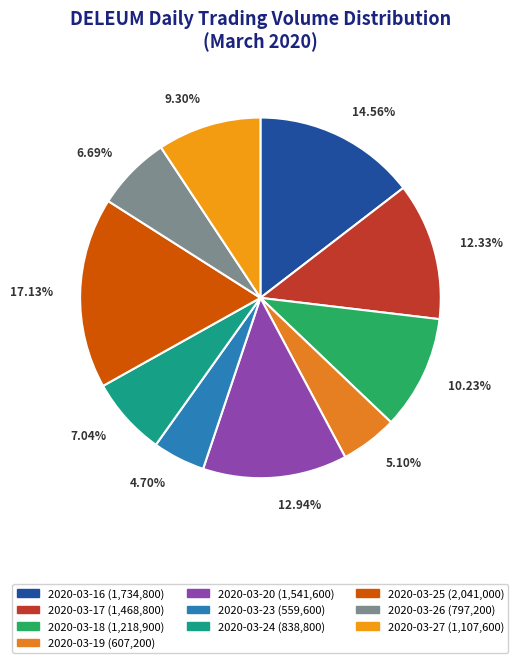

Does 2020-03-17 account for over 50% of the chart?

No